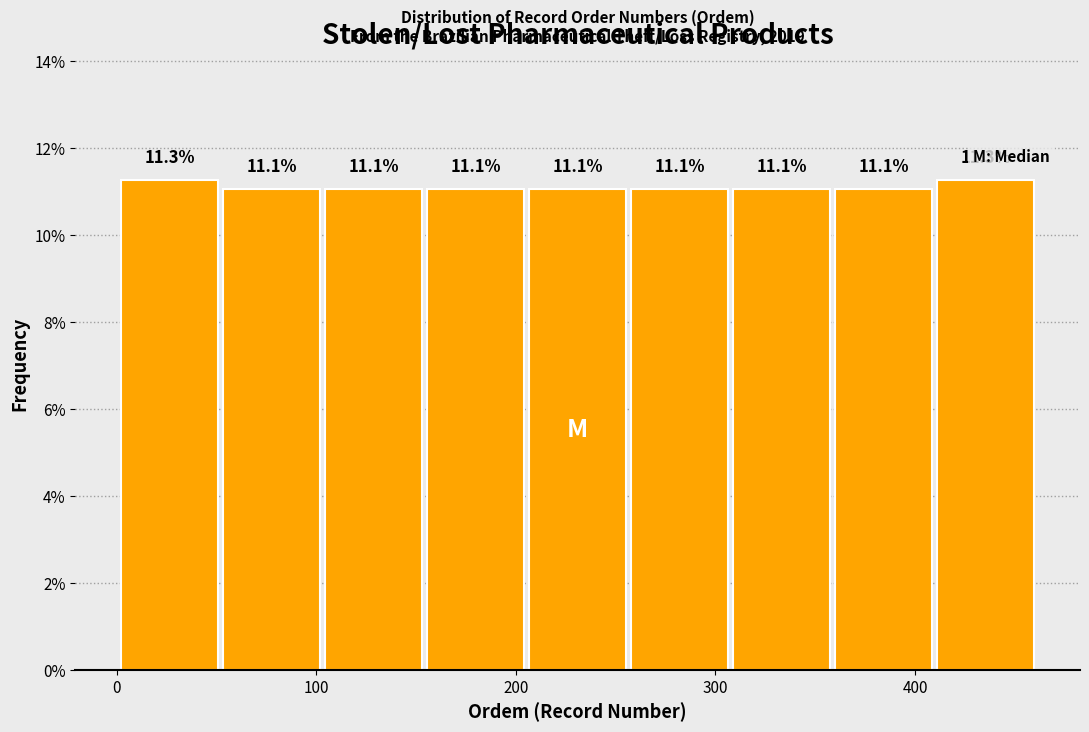

Reading left to right, transcribe this chart: for each bar, give the range it covers on the x-axis and its height. The bar edges are not printed on the chart, so give them approximately, as read against the axis.

0 to 50: 11.3
50 to 100: 11.1
100 to 150: 11.1
150 to 210: 11.1
210 to 260: 11.1
260 to 310: 11.1
310 to 360: 11.1
360 to 410: 11.1
410 to 460: 11.3